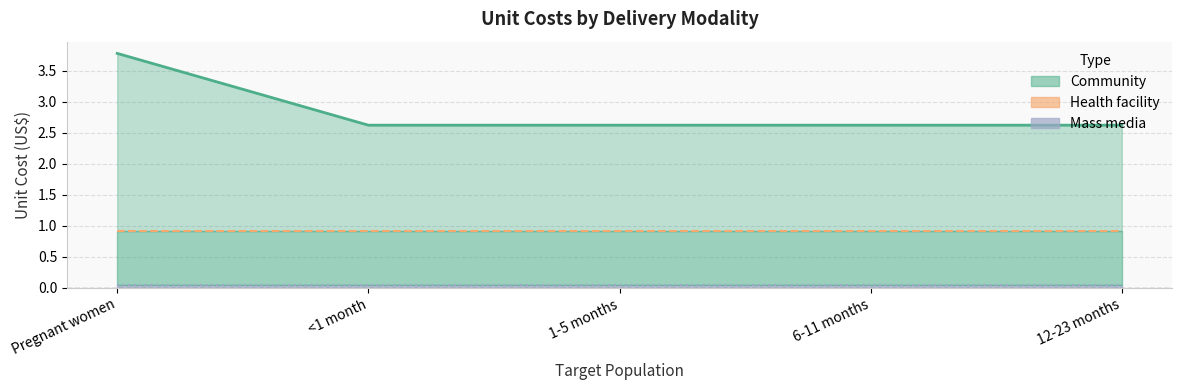

At Pregnant women, list the series in order from largest to smallest.

Community, Health facility, Mass media